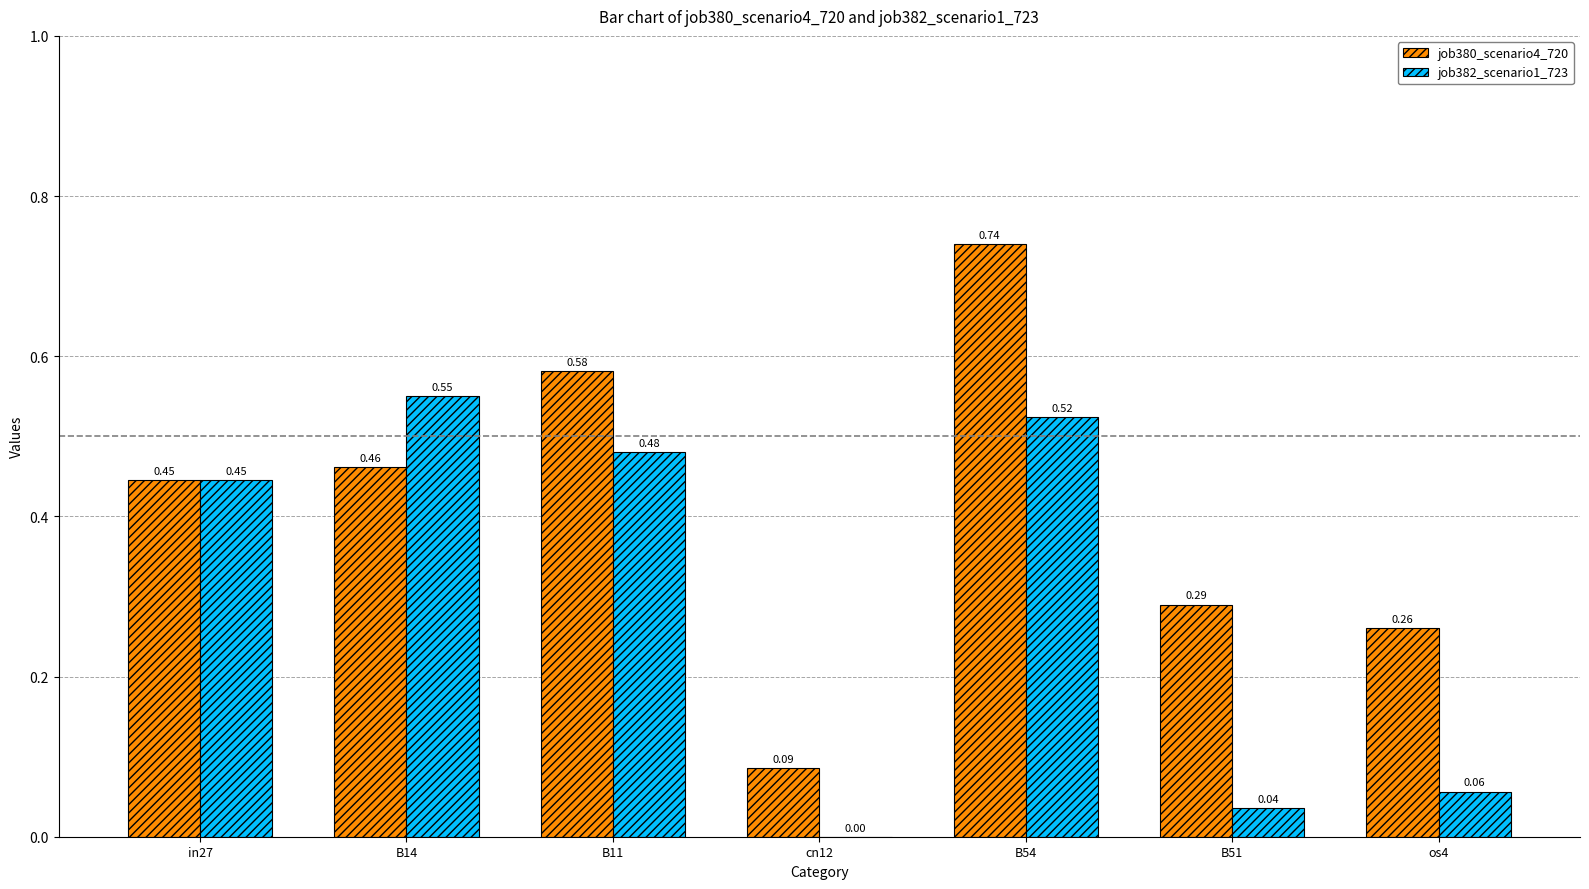

Between cn12 and B51, which series saw the biggest shift?

job380_scenario4_720